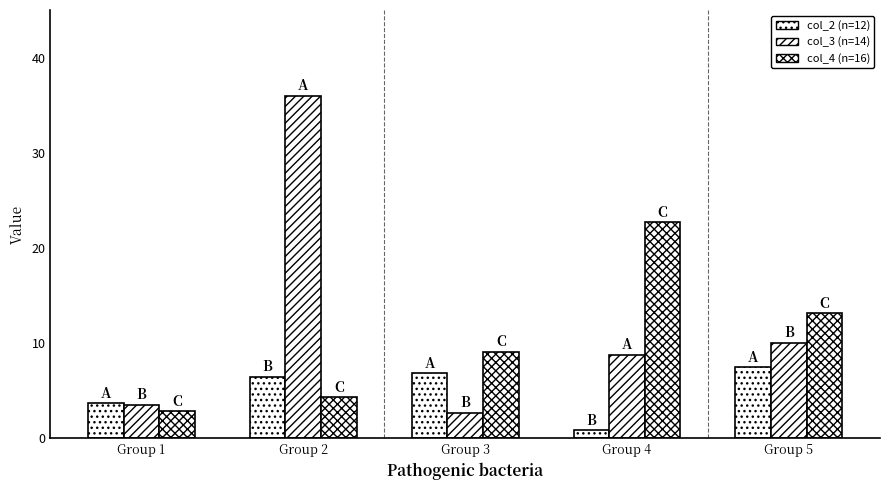

How many values in the col_4 (n=16) series exceed 9?

3